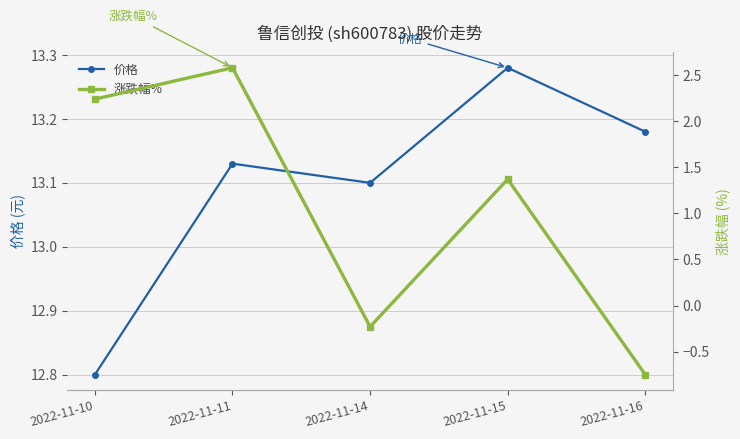

How many distinct data groups are displayed?

2